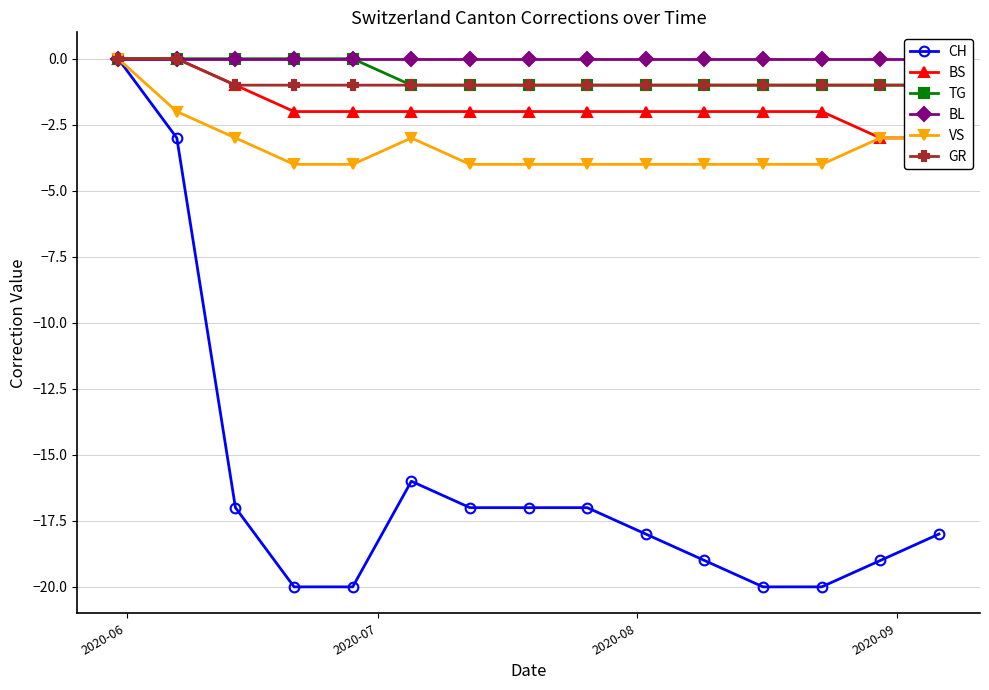

In CH, how many points are higher than both neighbors (excluding endpoints)?

1